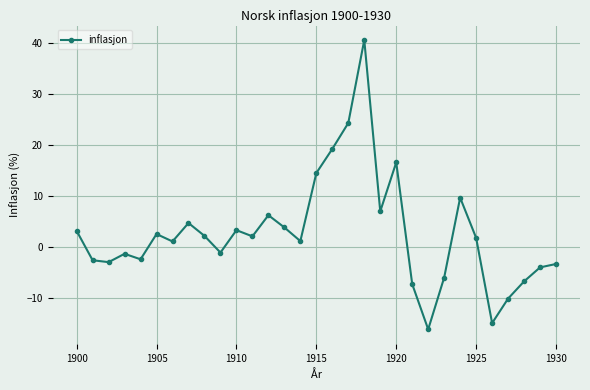

What is the difference between the second highest and second lowest values?

39.2